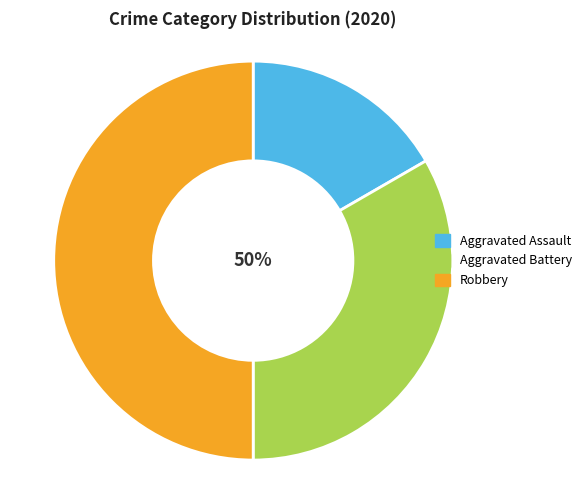

Does any single category account for the majority?

No